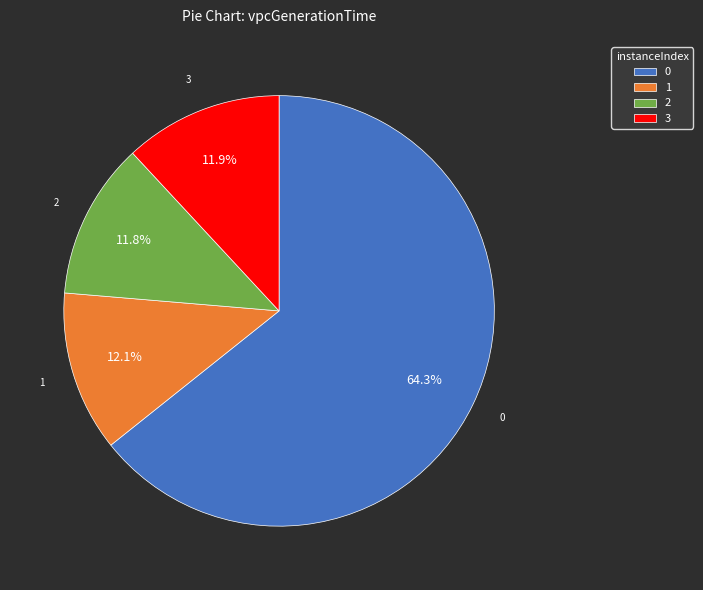

Do 1 and 2 together represent more than half of the pie?

No